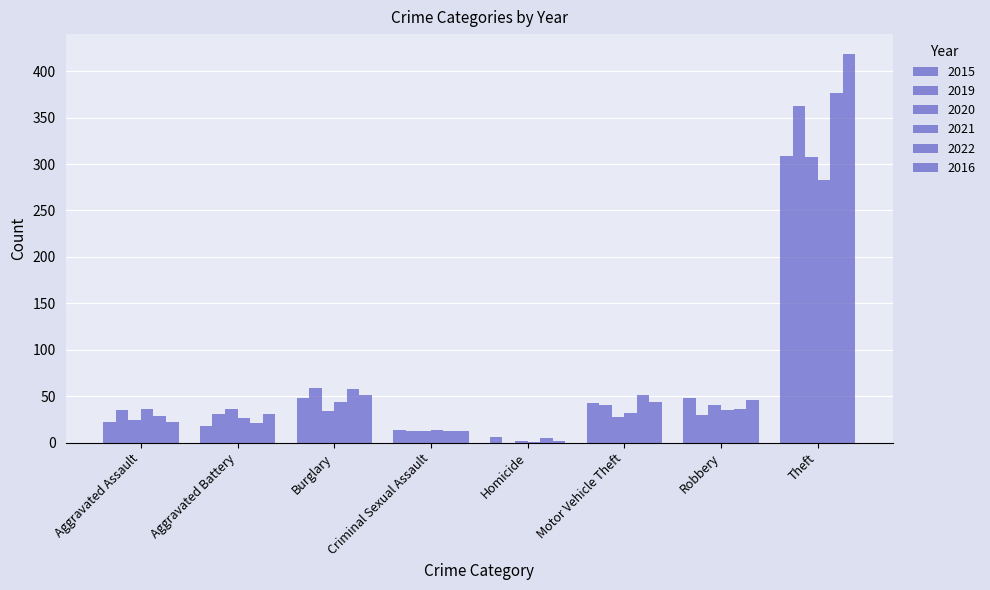

How many categories are shown in the chart?

8